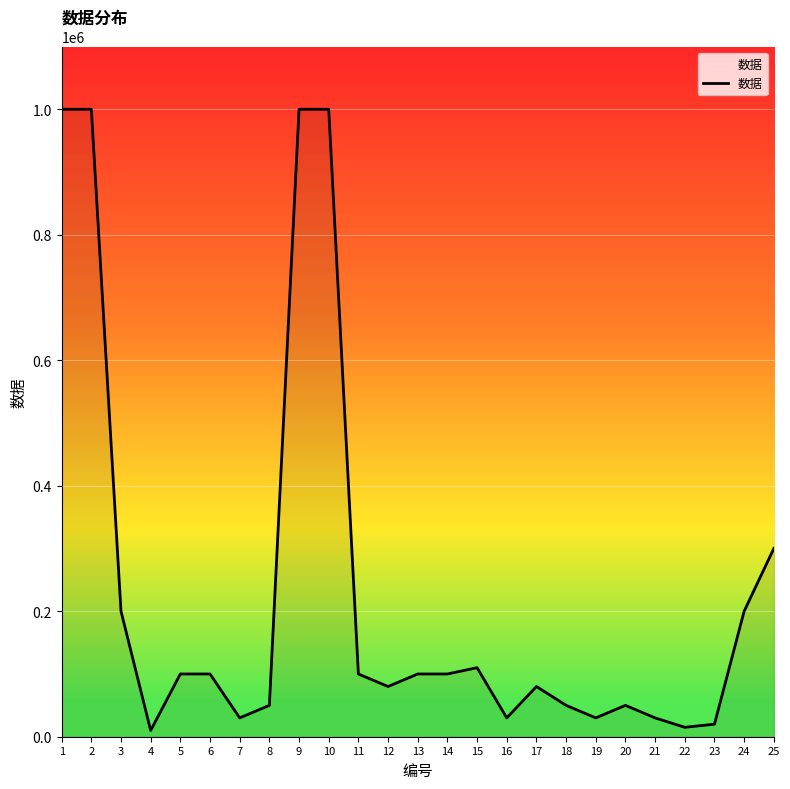

What is the sum of all values?

5785000